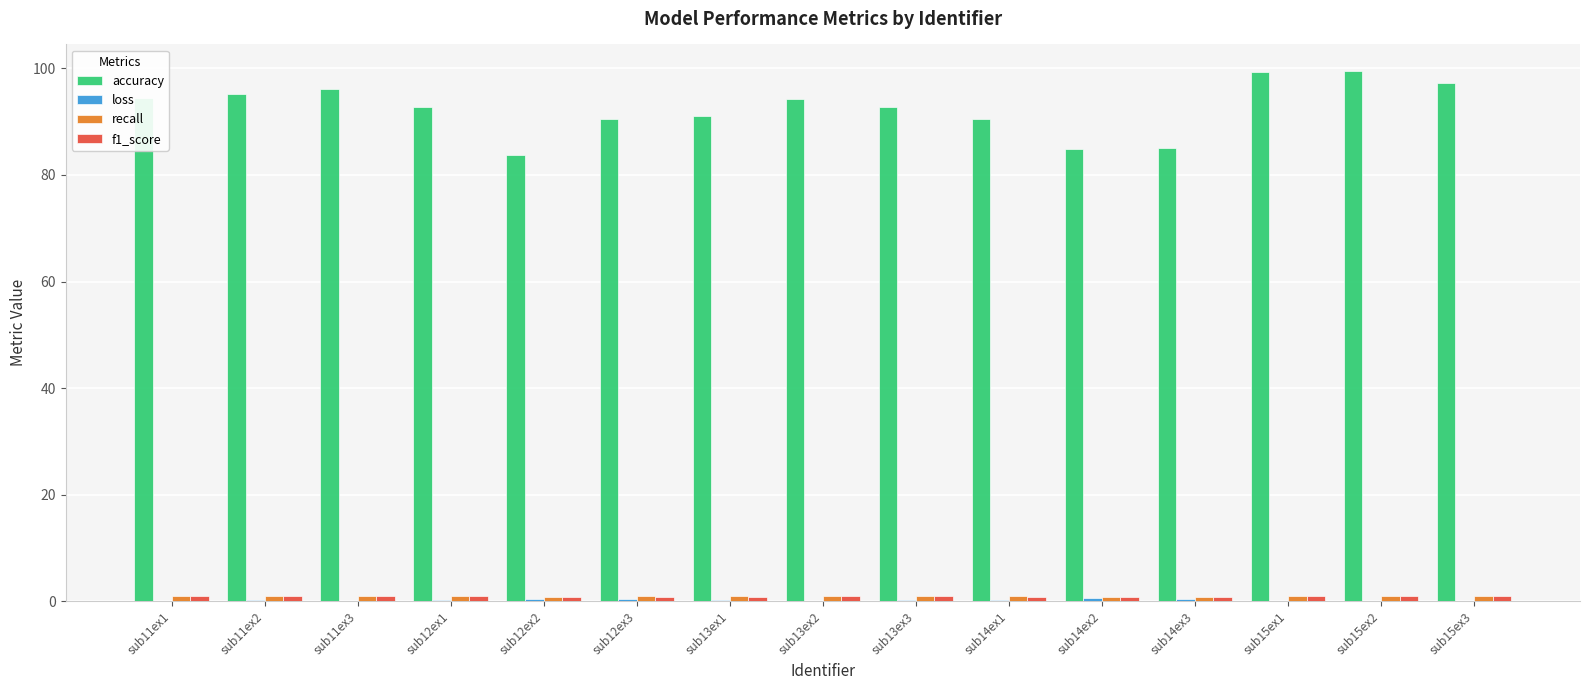

How many groups of bars are there?

15